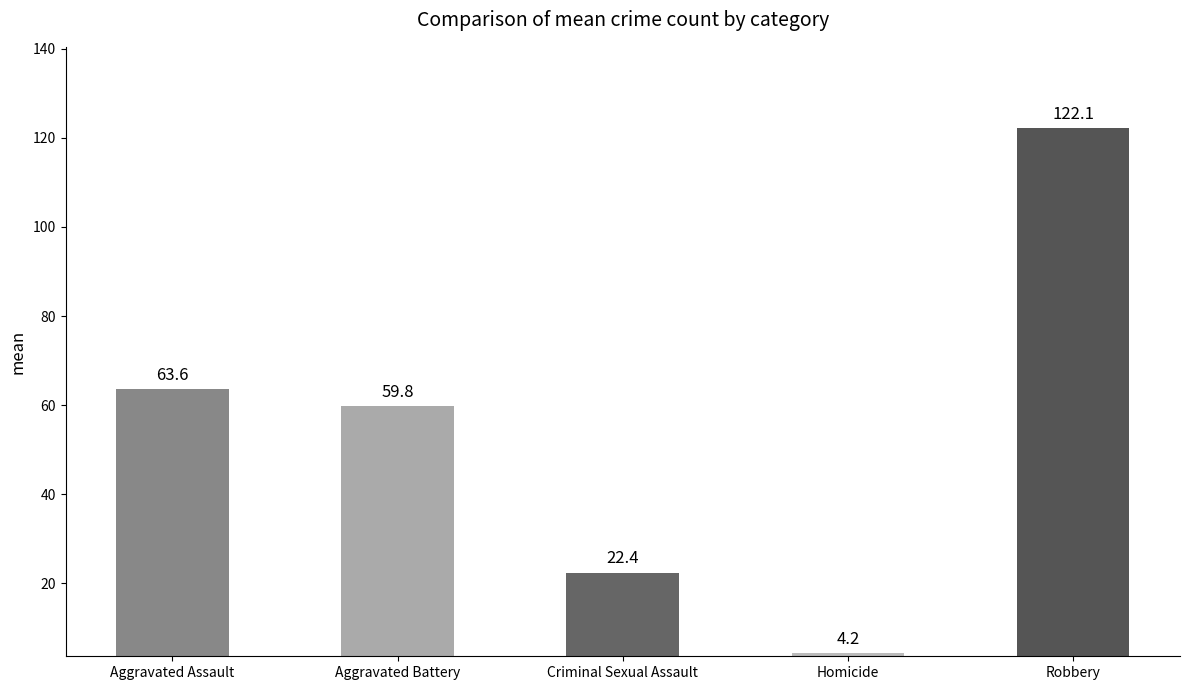

Which category has the highest value across all series?

Robbery